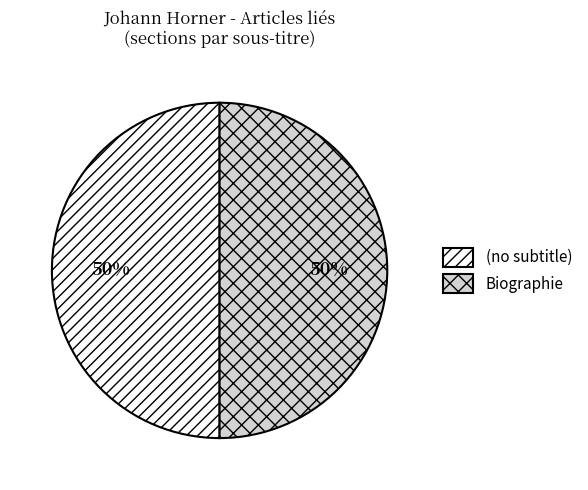

Do Biographie and (no subtitle) together represent more than half of the pie?

Yes